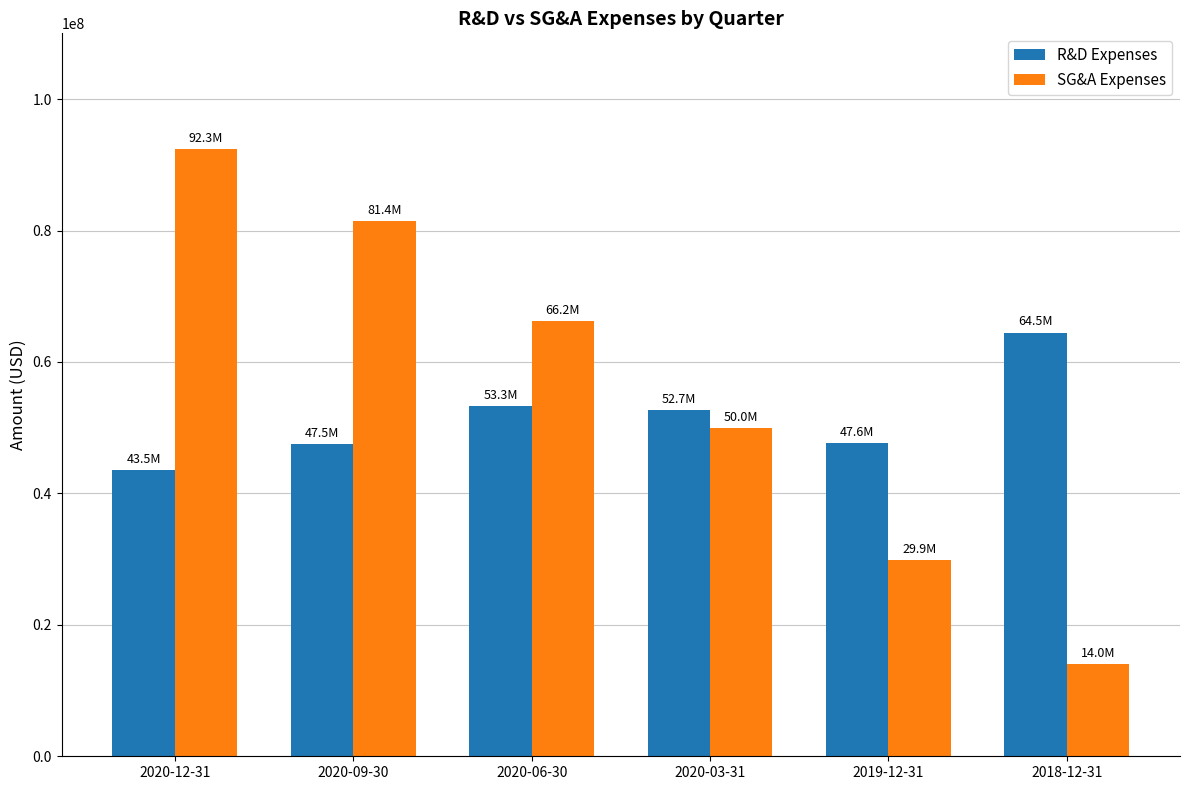

What is the value of the R&D Expenses bar at the 6th from the left?

64474000